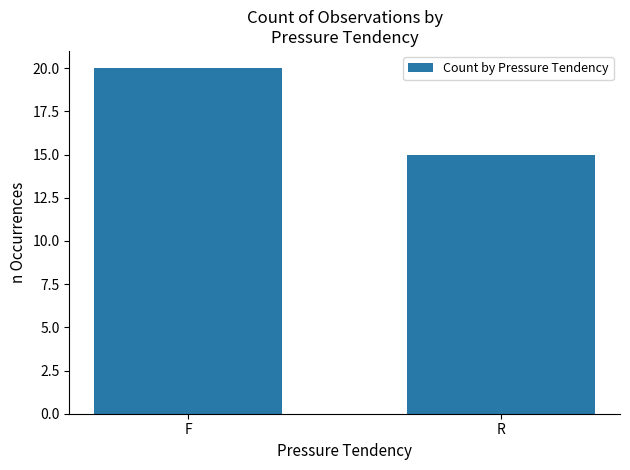

What is the average value?

18